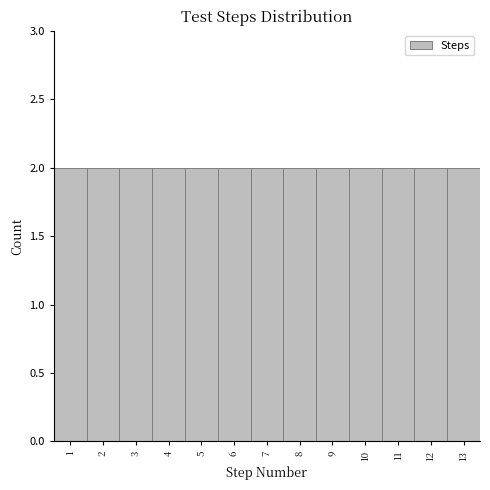

Reading left to right, list every bar in this chart as the range it spans on the x-axis followed by its height. The values are not printed on the chart, so give them approximately, as read against the axis.

0.5 to 1.5: 2
1.5 to 2.5: 2
2.5 to 3.5: 2
3.5 to 4.5: 2
4.5 to 5.5: 2
5.5 to 6.5: 2
6.5 to 7.5: 2
7.5 to 8.5: 2
8.5 to 9.5: 2
9.5 to 10.5: 2
10.5 to 11.5: 2
11.5 to 12.5: 2
12.5 to 13.5: 2